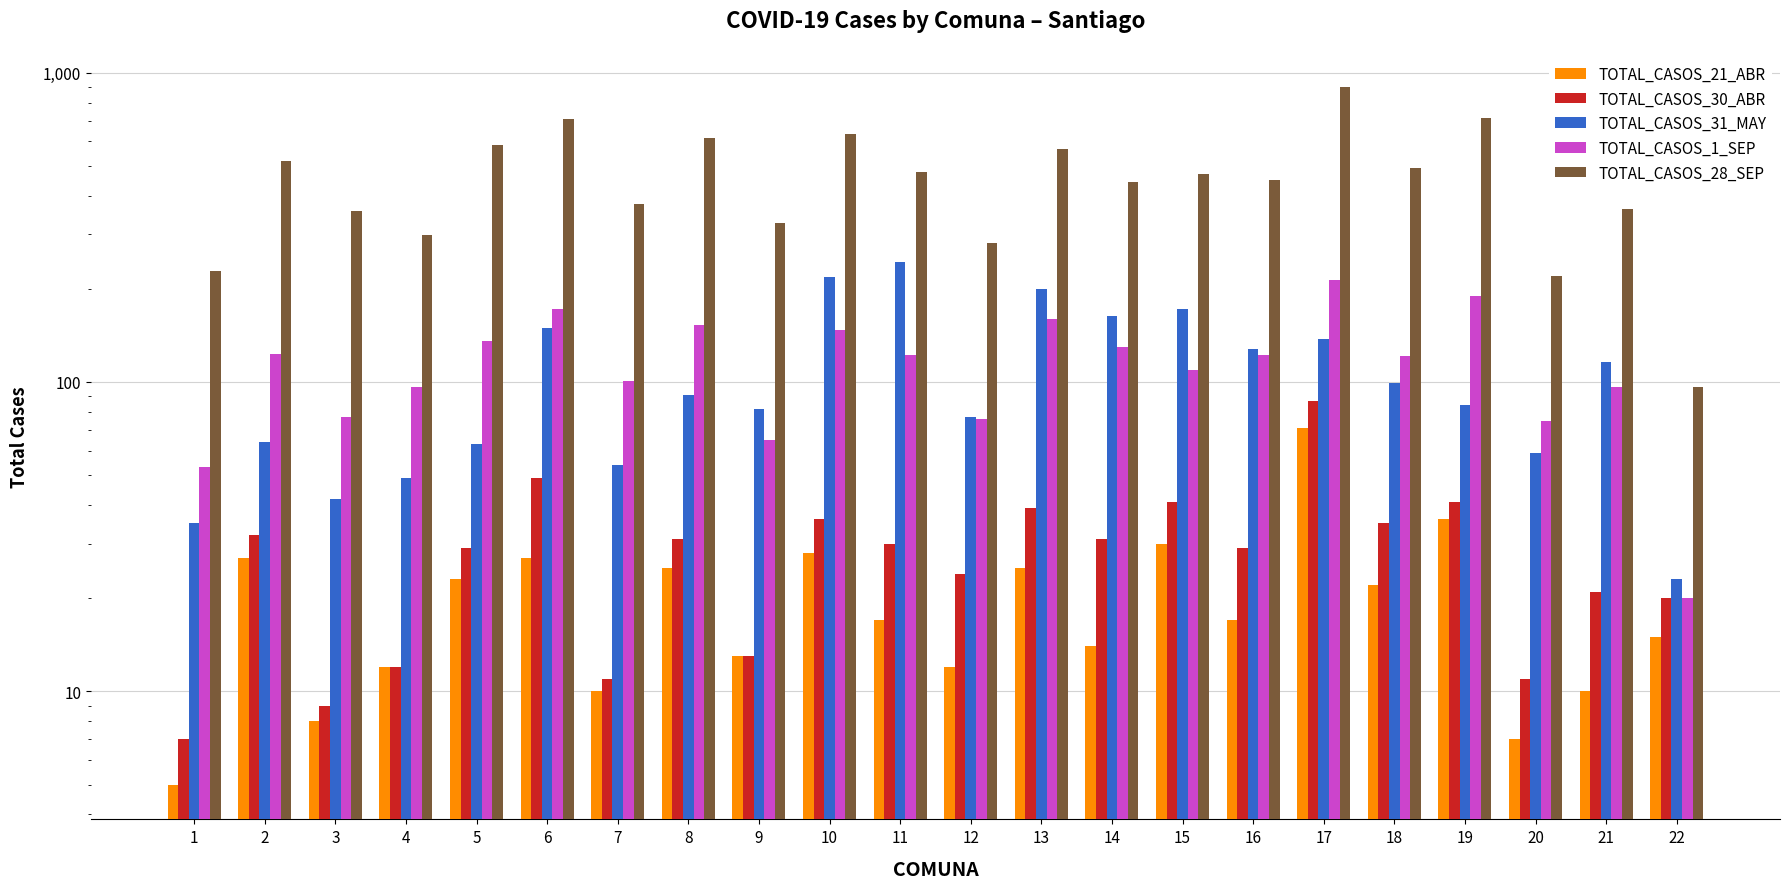

Reading left to right, list all the values displayed in this chart.

TOTAL_CASOS_21_ABR: 1=5	2=27	3=8	4=12	5=23	6=27	7=10	8=25	9=13	10=28	11=17	12=12	13=25	14=14	15=30	16=17	17=71	18=22	19=36	20=7	21=10	22=15
TOTAL_CASOS_30_ABR: 1=7	2=32	3=9	4=12	5=29	6=49	7=11	8=31	9=13	10=36	11=30	12=24	13=39	14=31	15=41	16=29	17=87	18=35	19=41	20=11	21=21	22=20
TOTAL_CASOS_31_MAY: 1=35	2=64	3=42	4=49	5=63	6=149	7=54	8=91	9=82	10=218	11=244	12=77	13=200	14=164	15=172	16=128	17=138	18=99	19=84	20=59	21=116	22=23
TOTAL_CASOS_1_SEP: 1=53	2=123	3=77	4=96	5=136	6=172	7=101	8=153	9=65	10=147	11=122	12=76	13=160	14=130	15=109	16=122	17=214	18=121	19=189	20=75	21=96	22=20
TOTAL_CASOS_28_SEP: 1=229	2=518	3=357	4=299	5=584	6=709	7=375	8=613	9=327	10=635	11=477	12=282	13=566	14=442	15=469	16=448	17=899	18=493	19=714	20=220	21=362	22=96